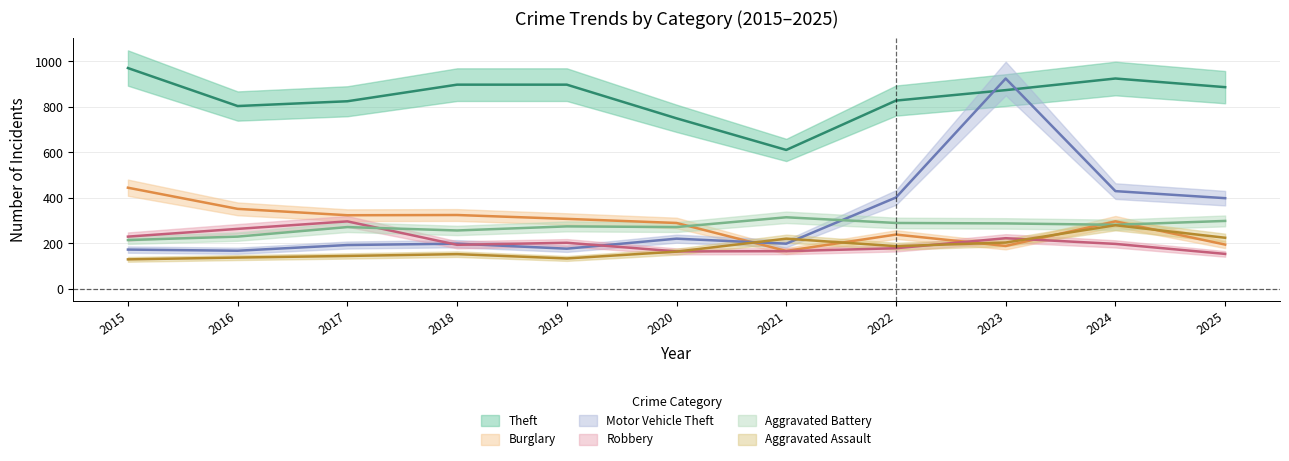

How many data points in Aggravated Assault are above 164?

5